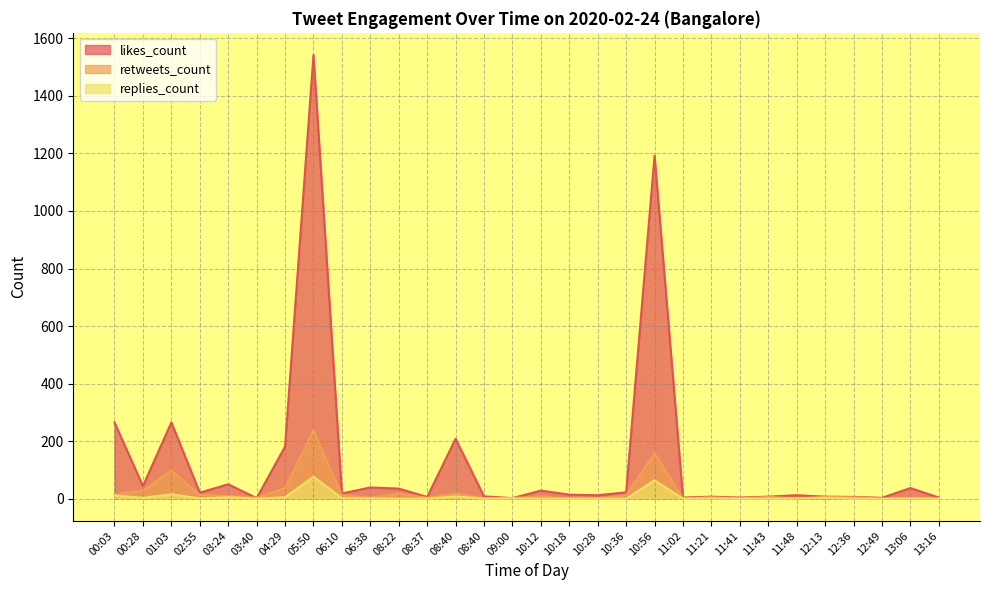

List the labels in order of likes_count value, smallest first.

03:40, 09:00, 12:49, 11:02, 11:41, 13:16, 08:37, 12:36, 11:21, 11:43, 12:13, 08:40, 10:28, 11:48, 10:18, 06:10, 02:55, 10:36, 10:12, 08:22, 13:06, 06:38, 00:28, 03:24, 04:29, 08:40, 00:03, 01:03, 10:56, 05:50